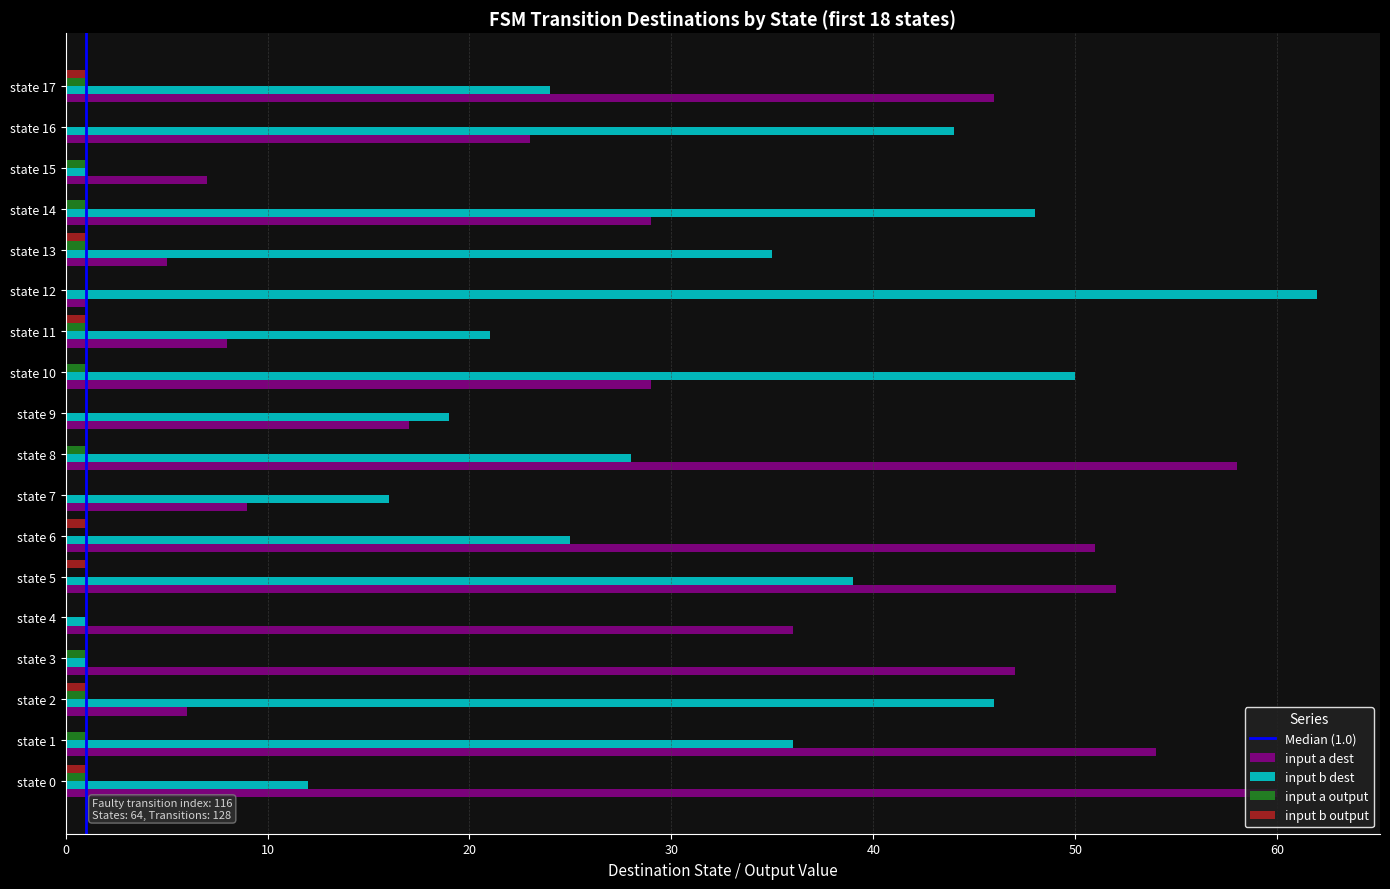

Which series changed the most between state 1 and state 3?

input b dest